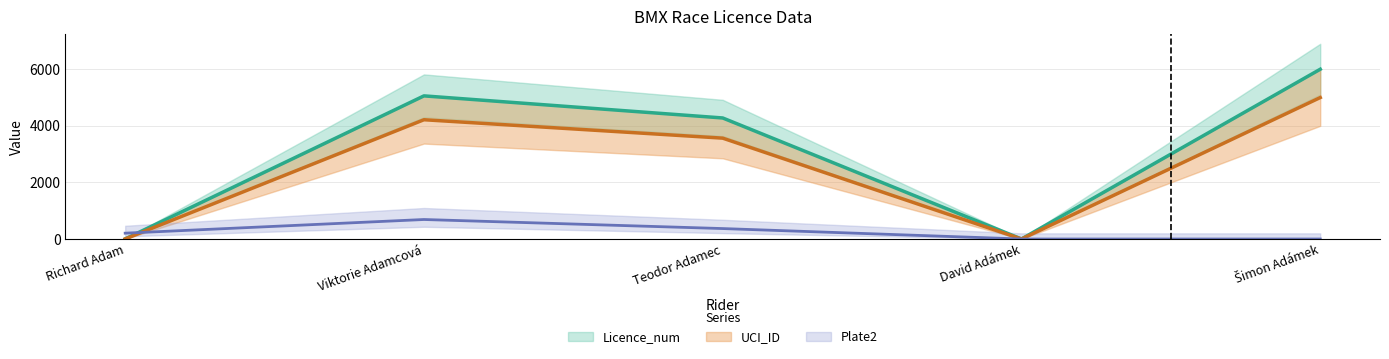

How many intersections are there between Licence_num and Plate2?

1